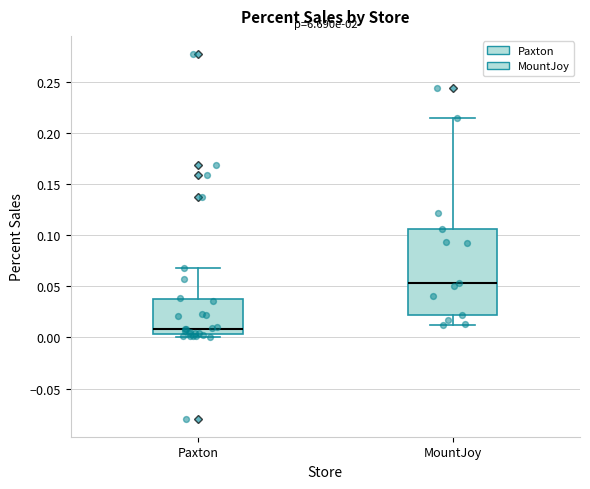

Where does the median line of the box for MountJoy sit on the y-axis? The values are not printed on the chart, so give them approximately, as read against the axis.

0.055